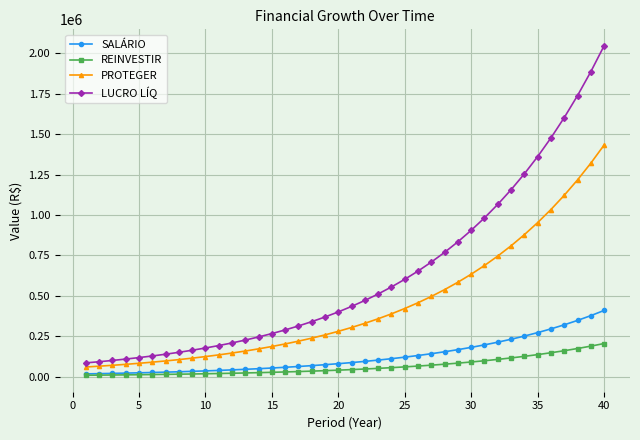

True or false: LUCRO LÍQ and REINVESTIR cross at least once.

False